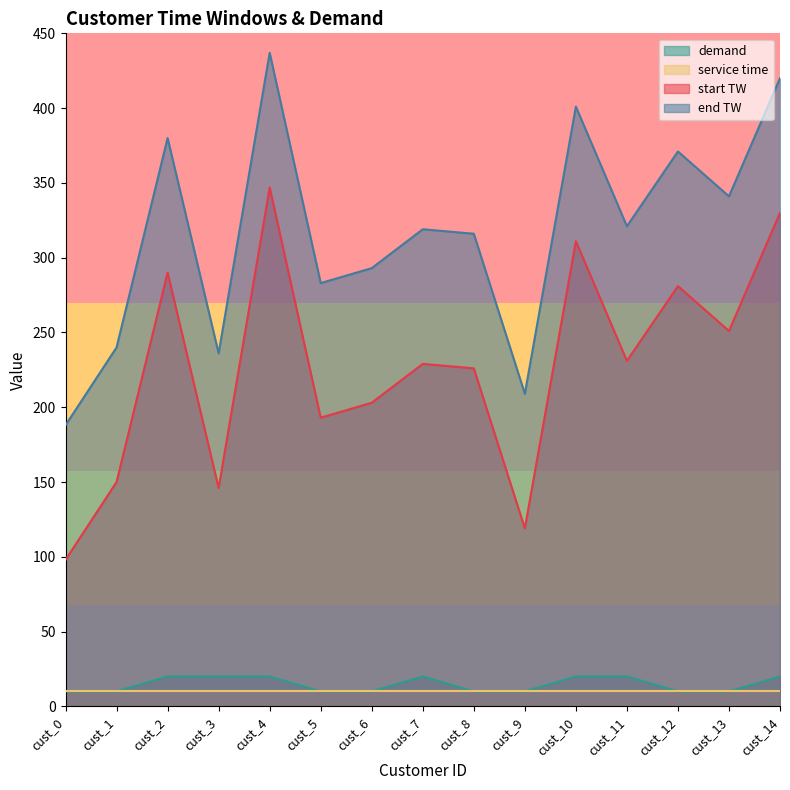

Is the value of demand at cust_7 greater than the value of start TW at cust_1?

No